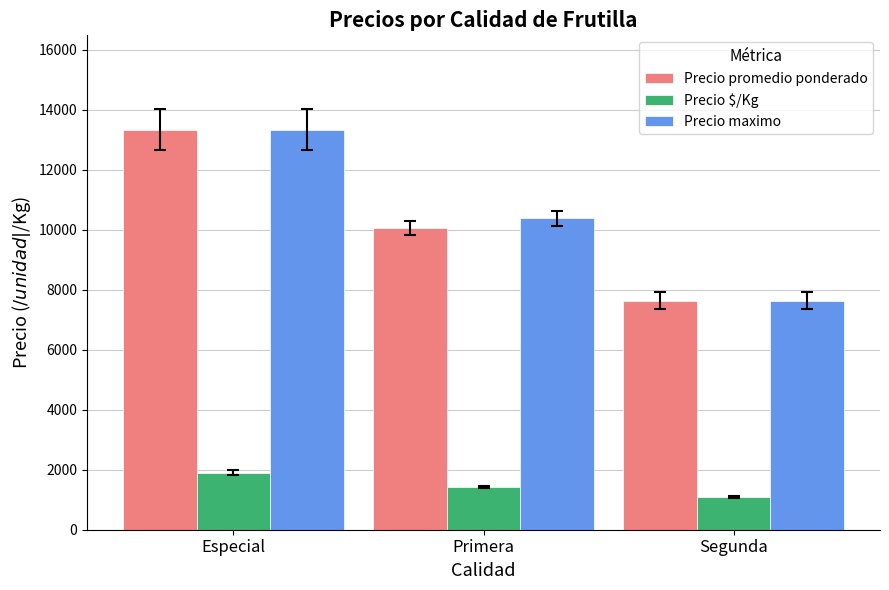

What is the difference between the Precio maximo values at Primera and Especial?

2950.0